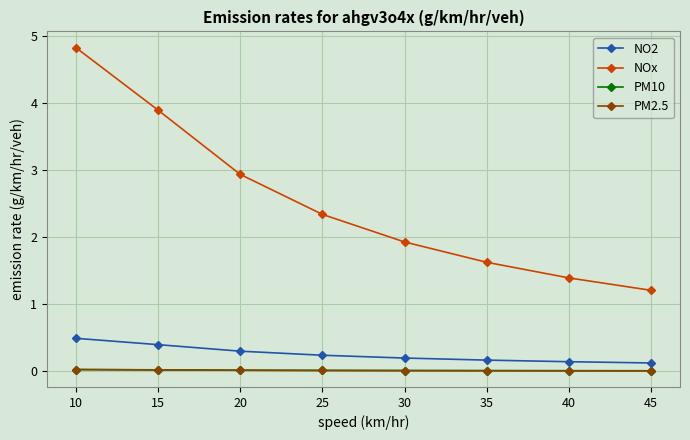

True or false: PM2.5 and NOx cross at least once.

False